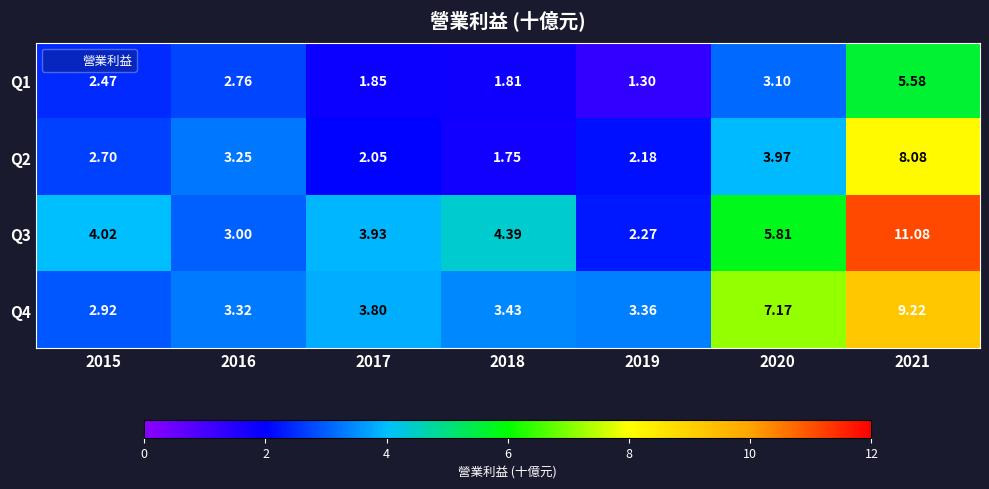

At which category does the chart reach its peak across all series?

2021